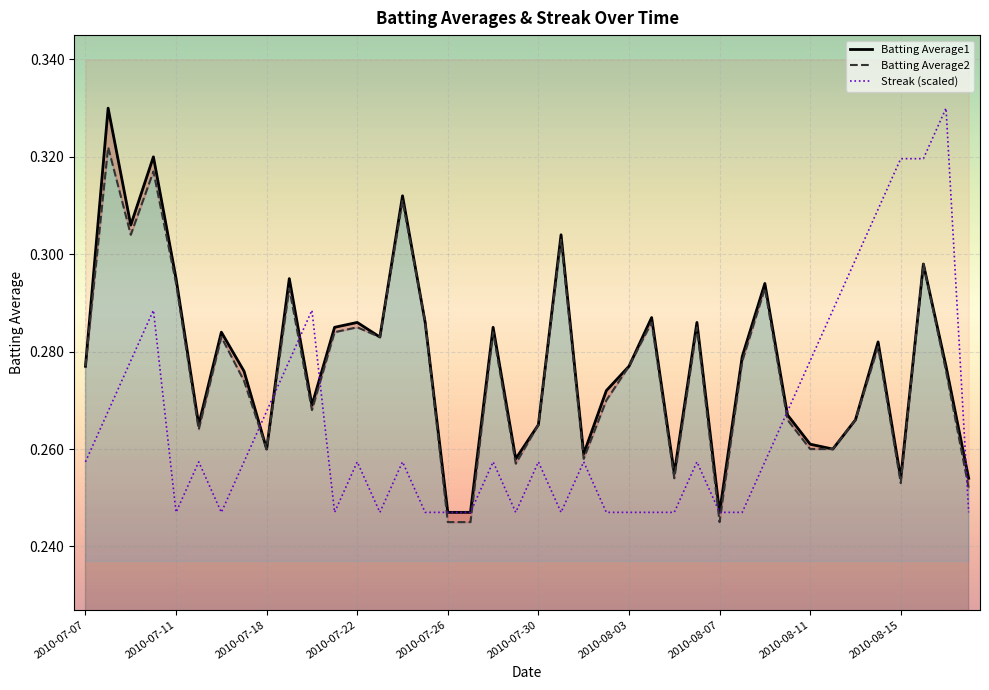

What is the approximate value of Batting Average1 at 18?

0.3